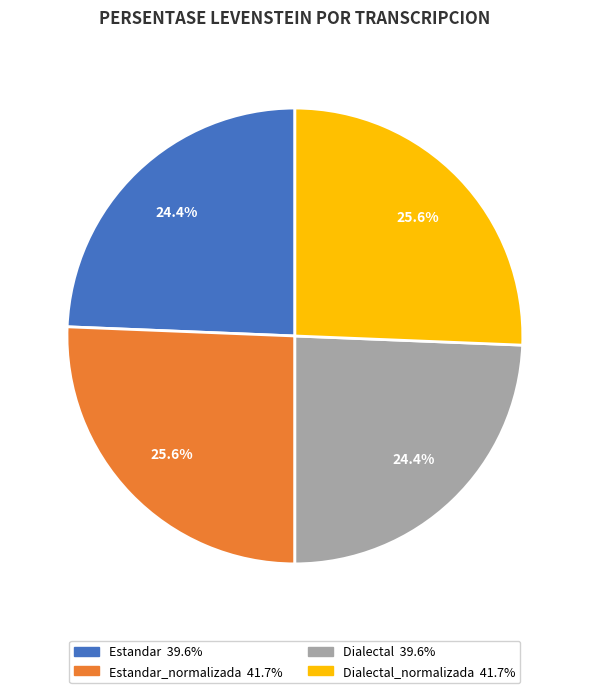

Does any single category account for the majority?

No